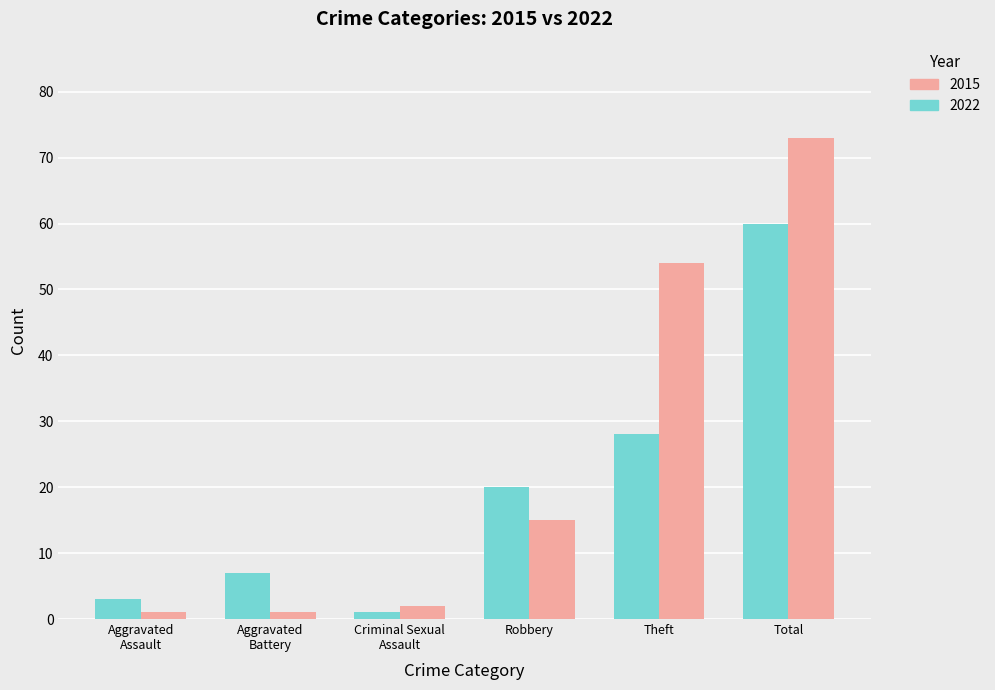

List the labels in order of 2022 value, largest first.

Total, Theft, Robbery, Aggravated
Battery, Aggravated
Assault, Criminal Sexual
Assault